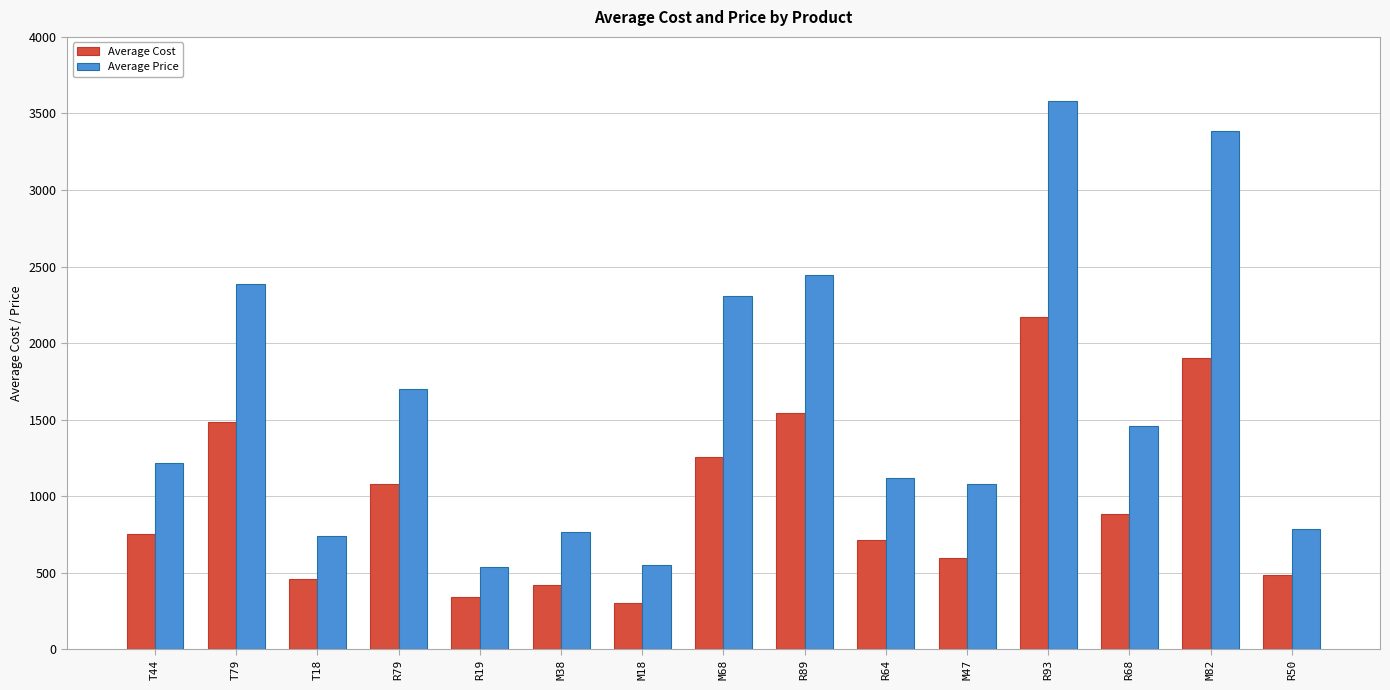

What is the maximum value for Average Cost?

2171.3